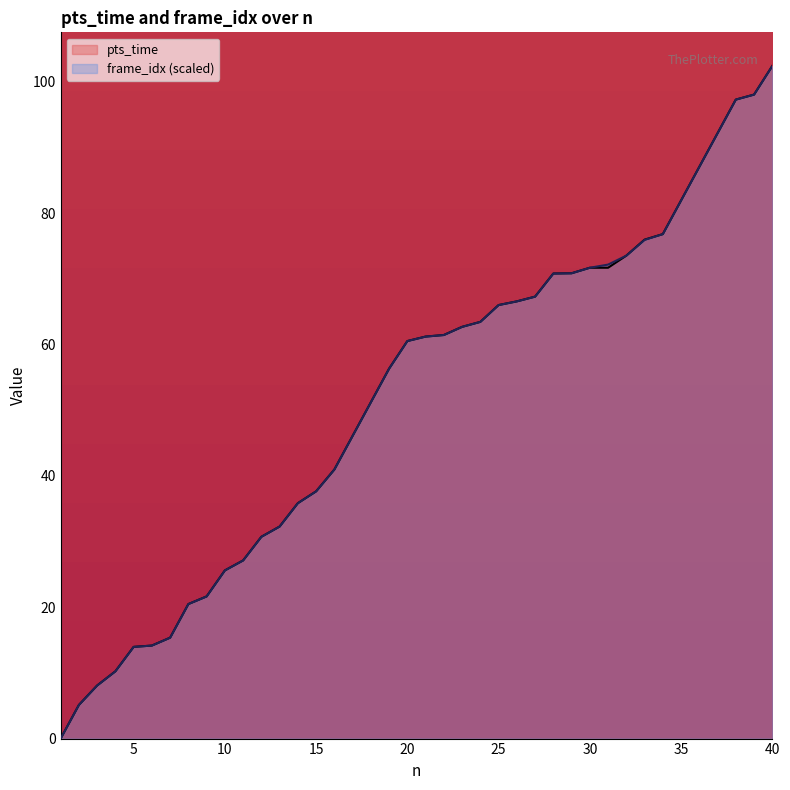

What is the total value across all series at 20?

121.0